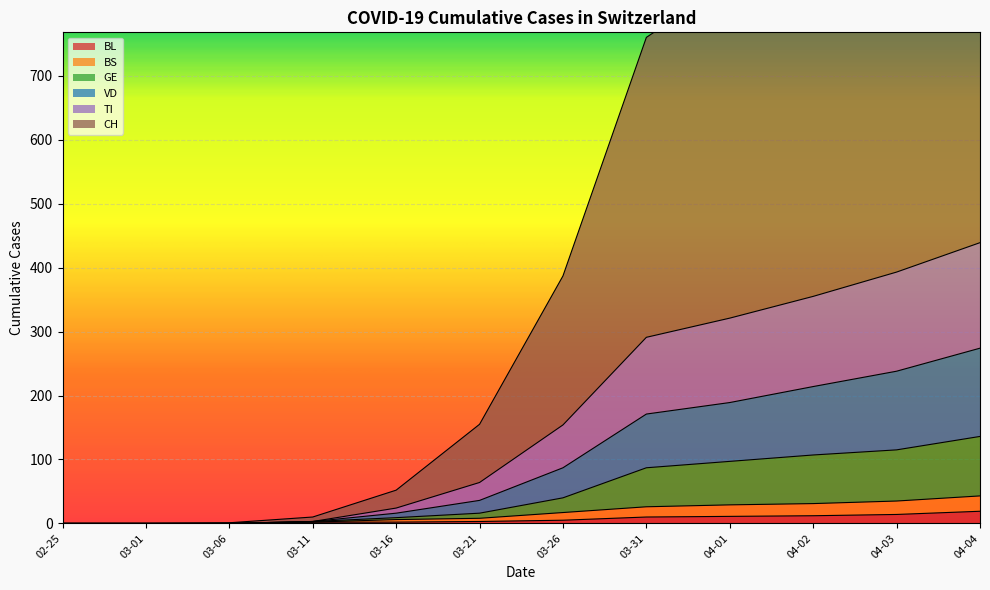

Which series has the largest range (max minus min)?

CH